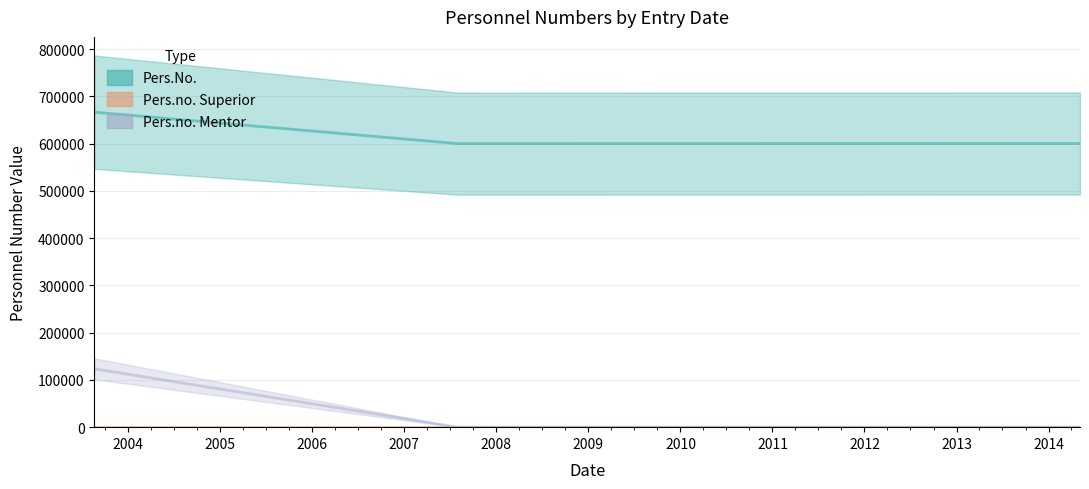

What is the average value of the Pers.No. series?

622371